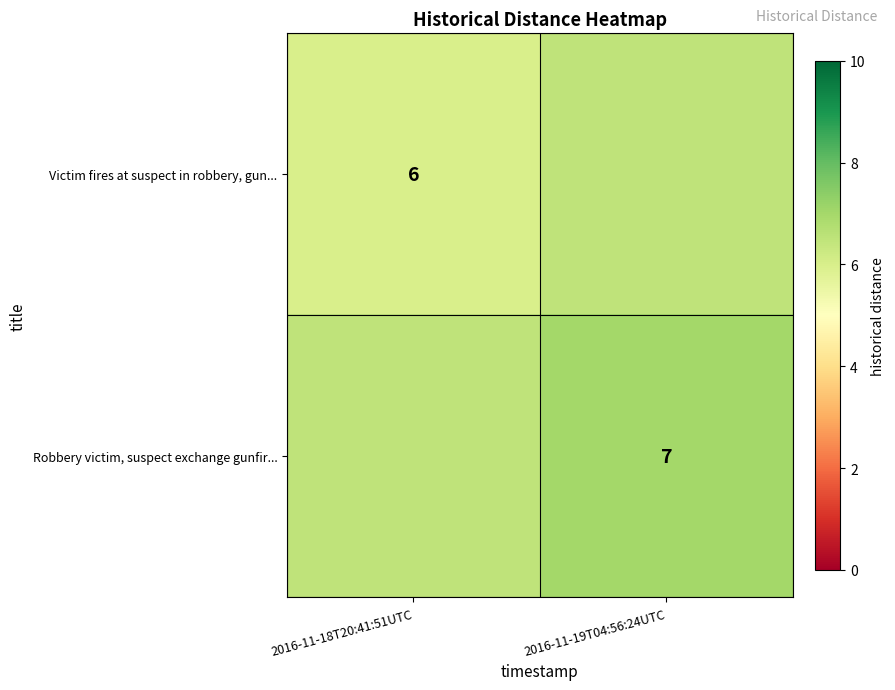

True or false: Victim fires at suspect in robbery, gun... has a value of 10.3 at 2016-11-18T20:41:51UTC.

False